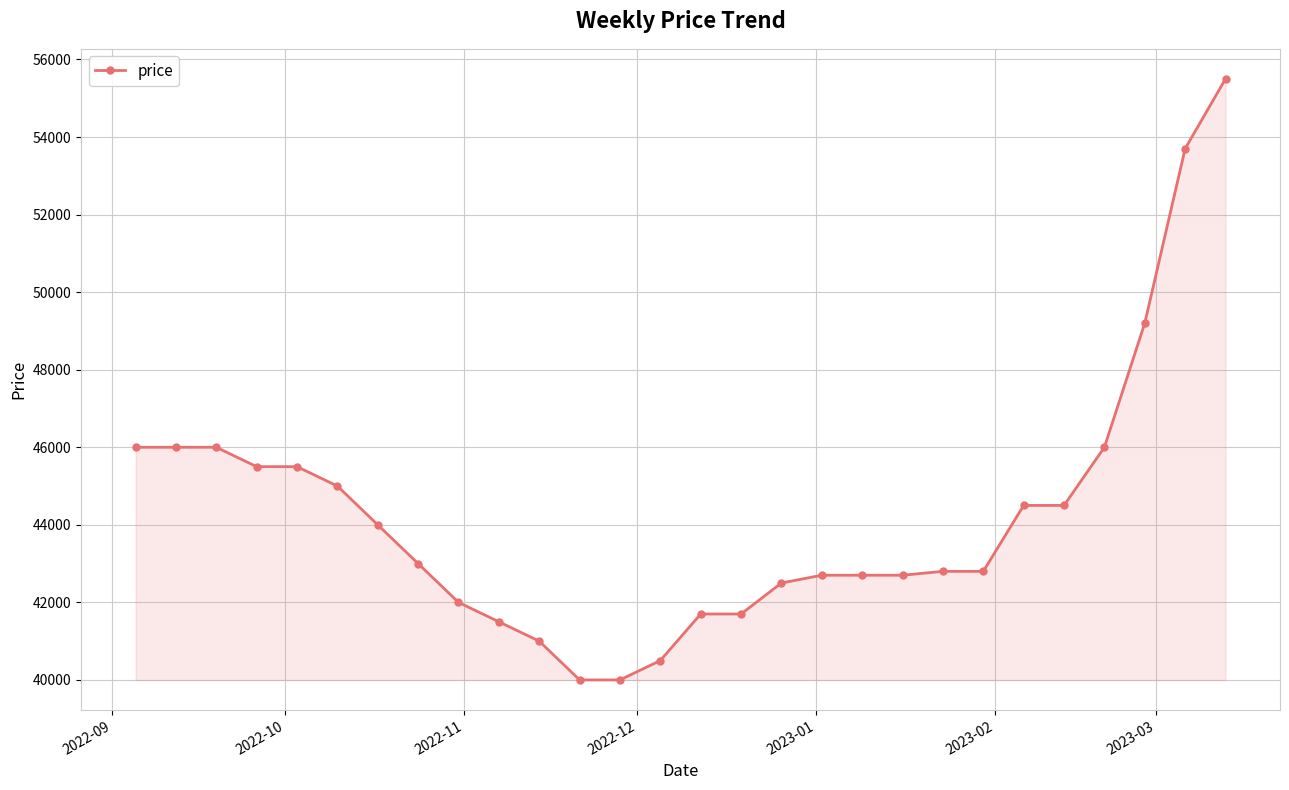

What is the difference between the second highest and minimum values?

13700